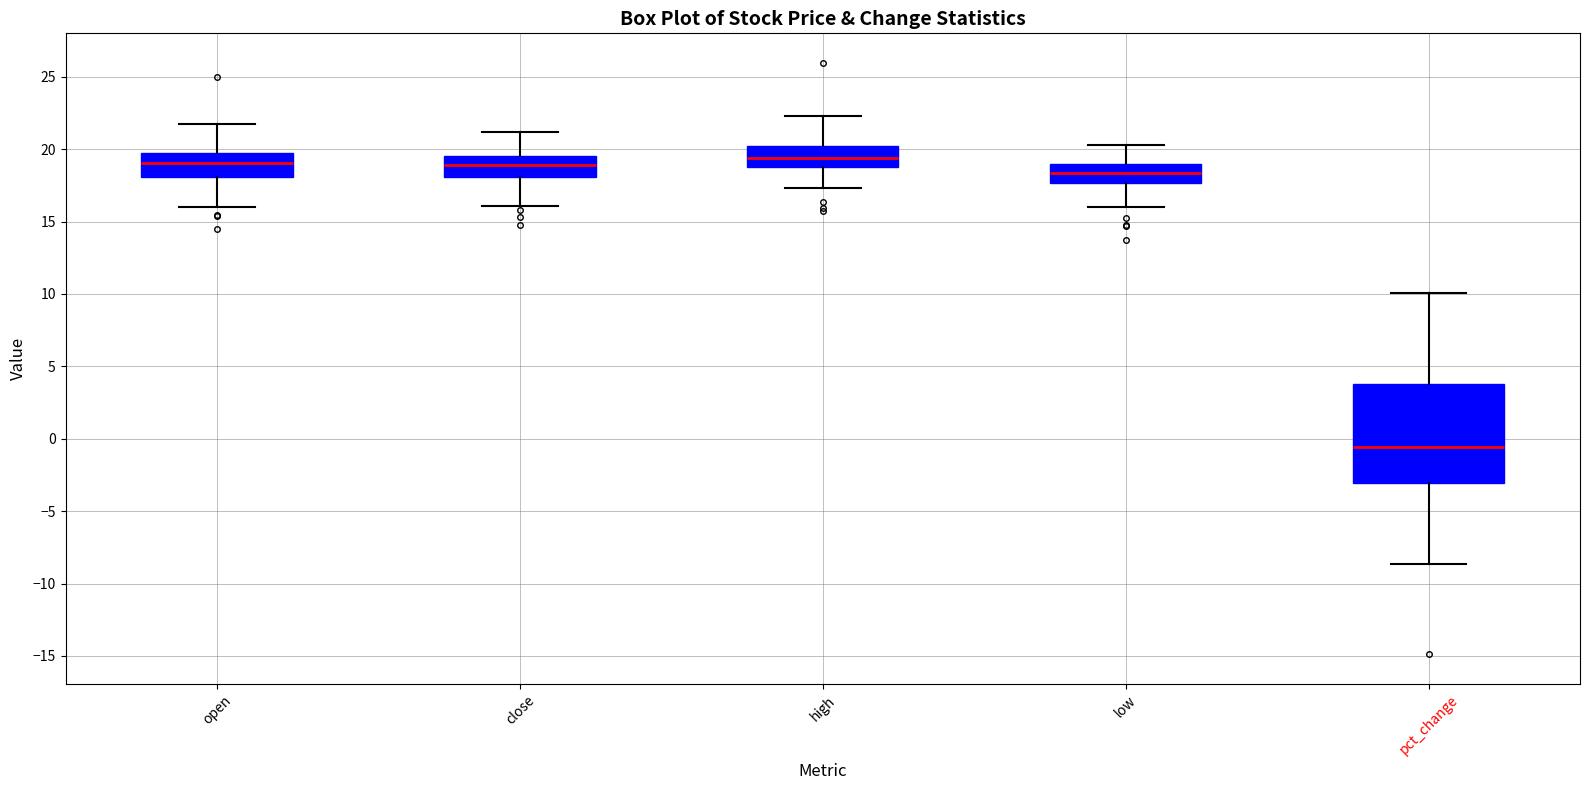

Which box is the tallest, from its lower edge to its upper edge?

pct_change